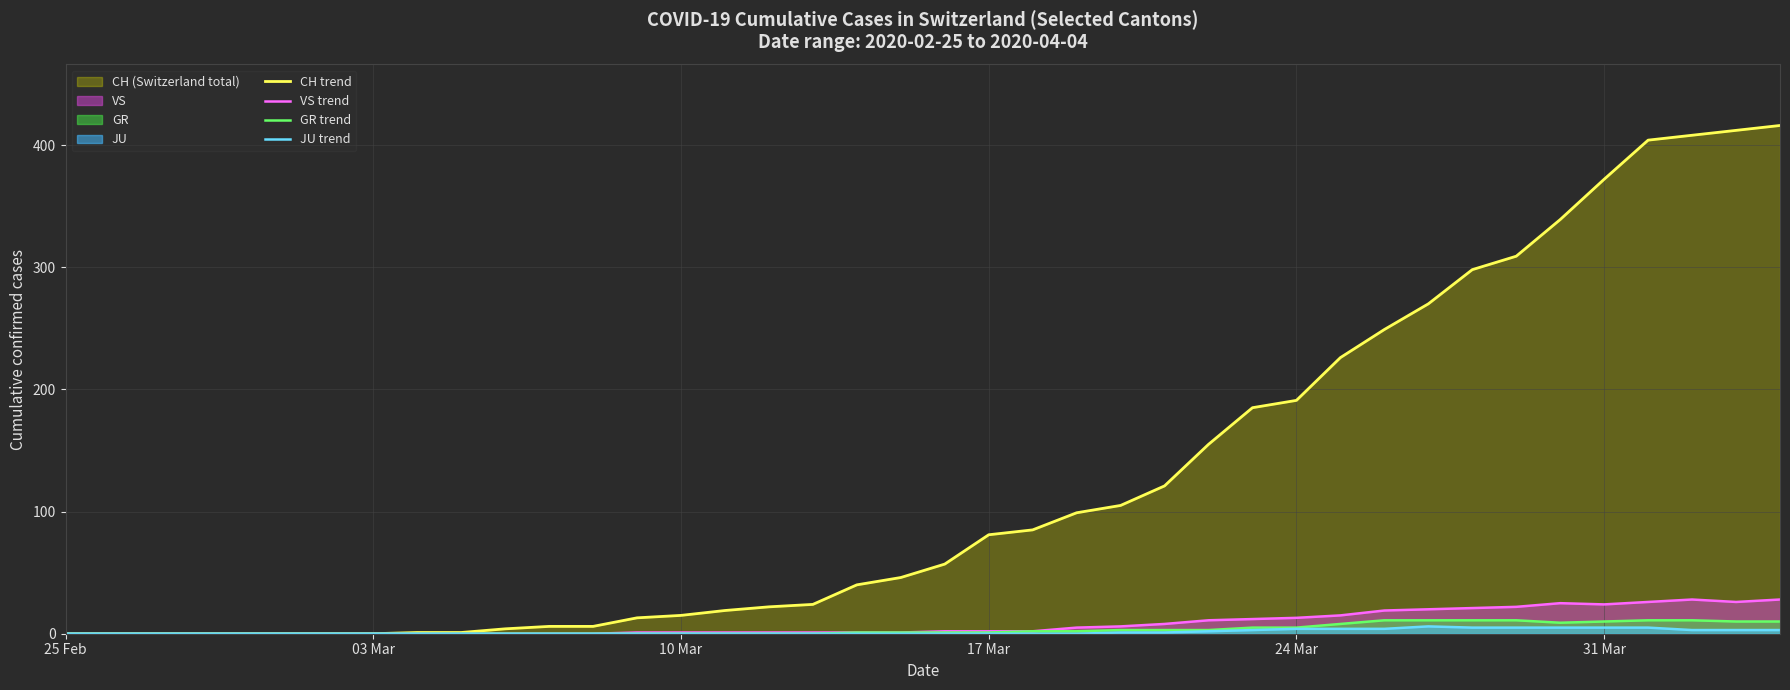

Which series has the largest total across all categories?

CH trend